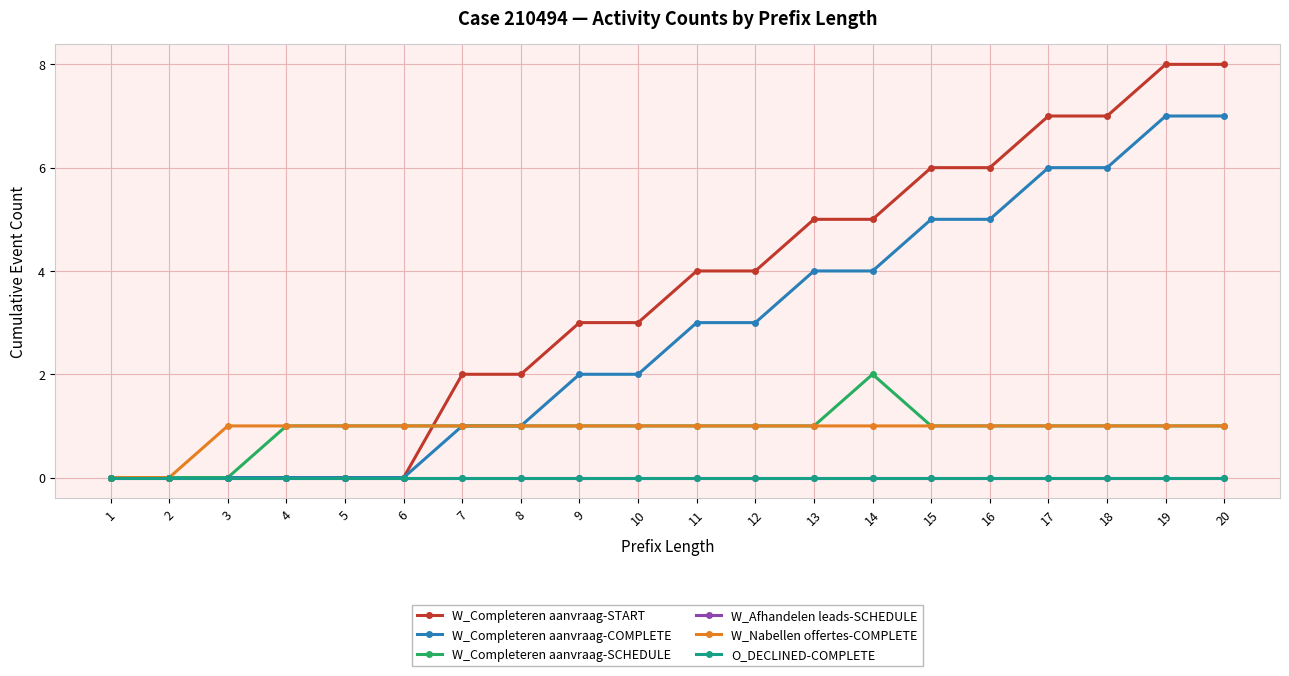

Is it true that W_Completeren aanvraag-COMPLETE equals 0 at 7?

False